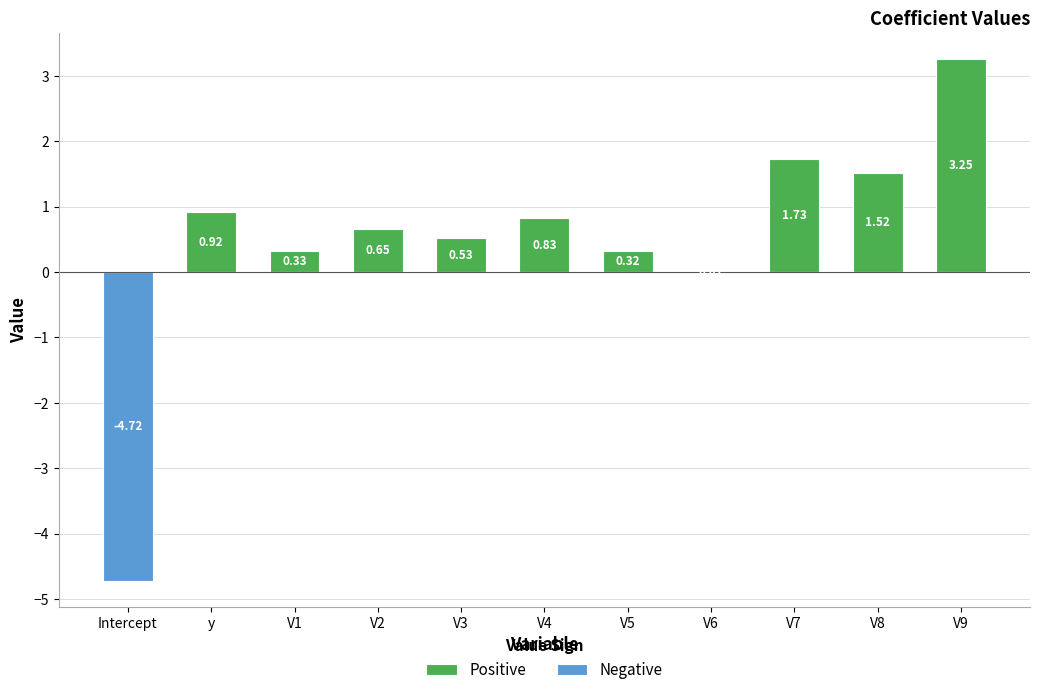

What is the label of the 7th bar from the left?

V5